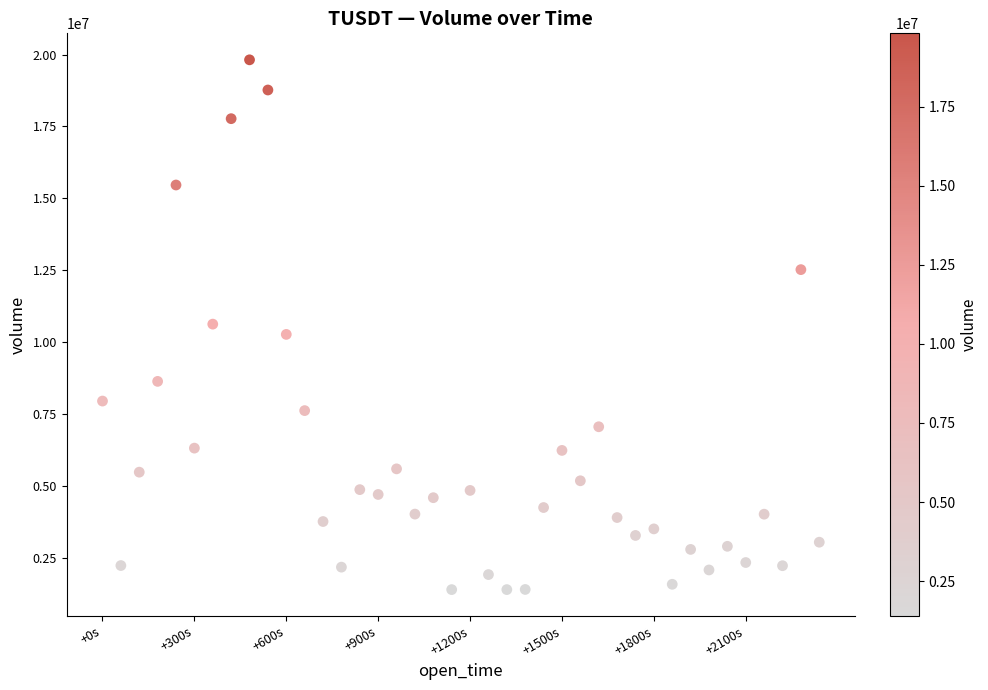

What is the range of X values (max minus min)?

2340000